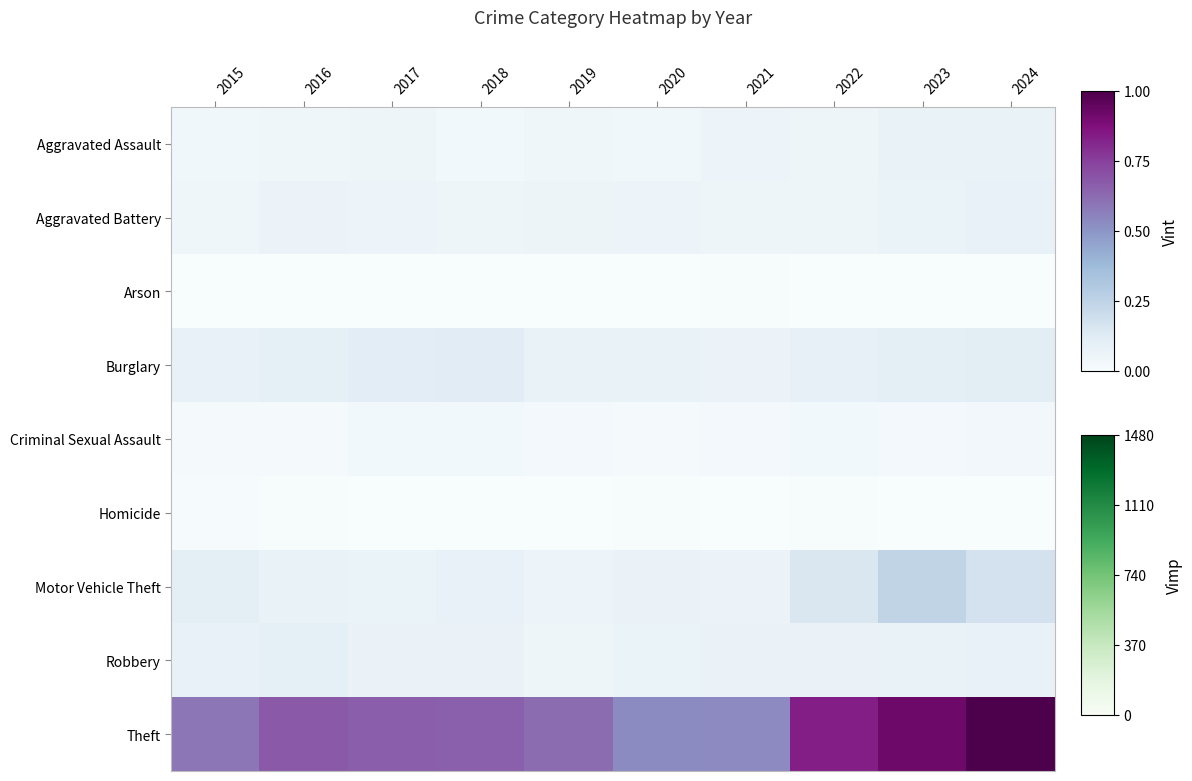

Rank the series by their maximum value, from lowest to highest.

Arson, Homicide, Criminal Sexual Assault, Aggravated Assault, Aggravated Battery, Robbery, Burglary, Motor Vehicle Theft, Theft